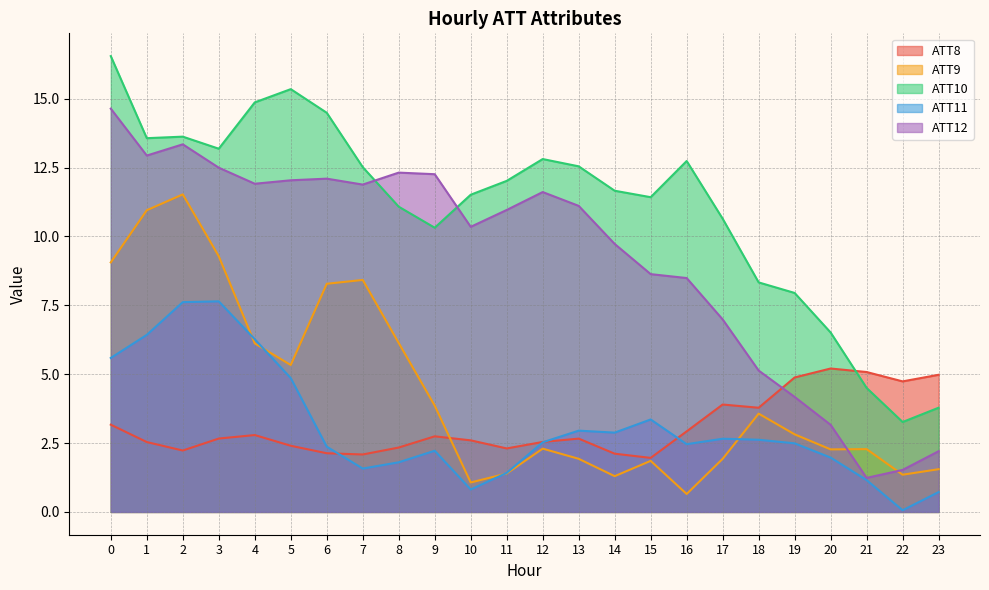

True or false: ATT10 has a value of 3.8 at 23.

True